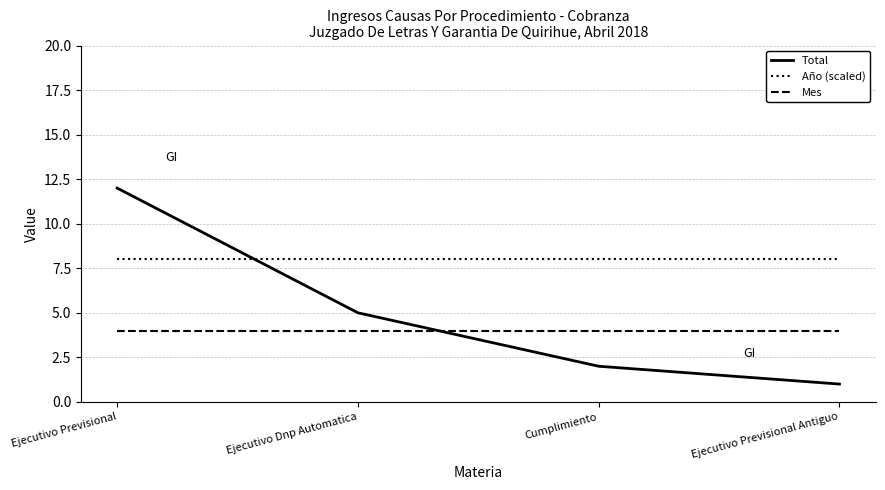

What is the minimum value for Total?

1